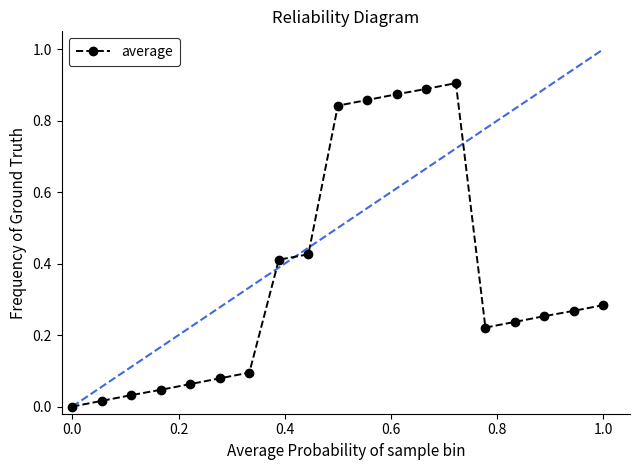

Reading left to right, what are all the values shown in this chart?

0.0	0.0	0.0	0.0	0.1	0.1	0.1	0.4	0.4	0.8	0.9	0.9	0.9	0.9	0.2	0.2	0.3	0.3	0.3